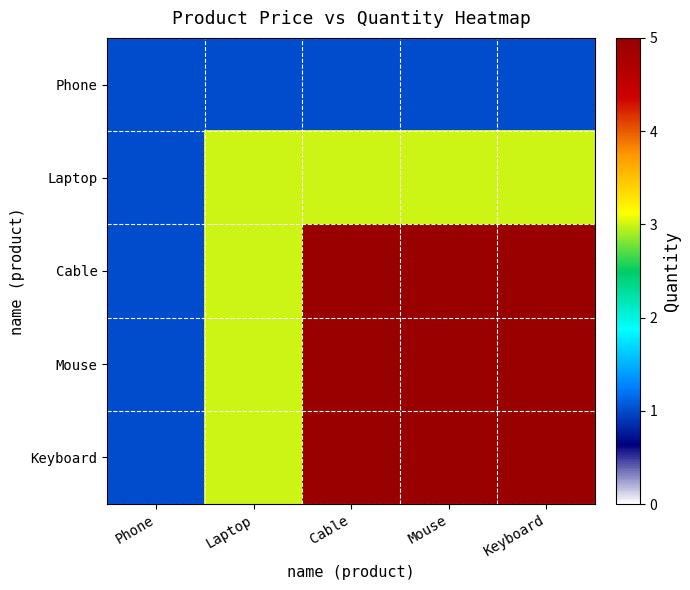

Reading left to right, extract all data points from this chart.

Phone: Phone=1	Laptop=1	Cable=1	Mouse=1	Keyboard=1
Laptop: Phone=1	Laptop=3	Cable=3	Mouse=3	Keyboard=3
Cable: Phone=1	Laptop=3	Cable=5	Mouse=5	Keyboard=5
Mouse: Phone=1	Laptop=3	Cable=5	Mouse=5	Keyboard=5
Keyboard: Phone=1	Laptop=3	Cable=5	Mouse=5	Keyboard=5